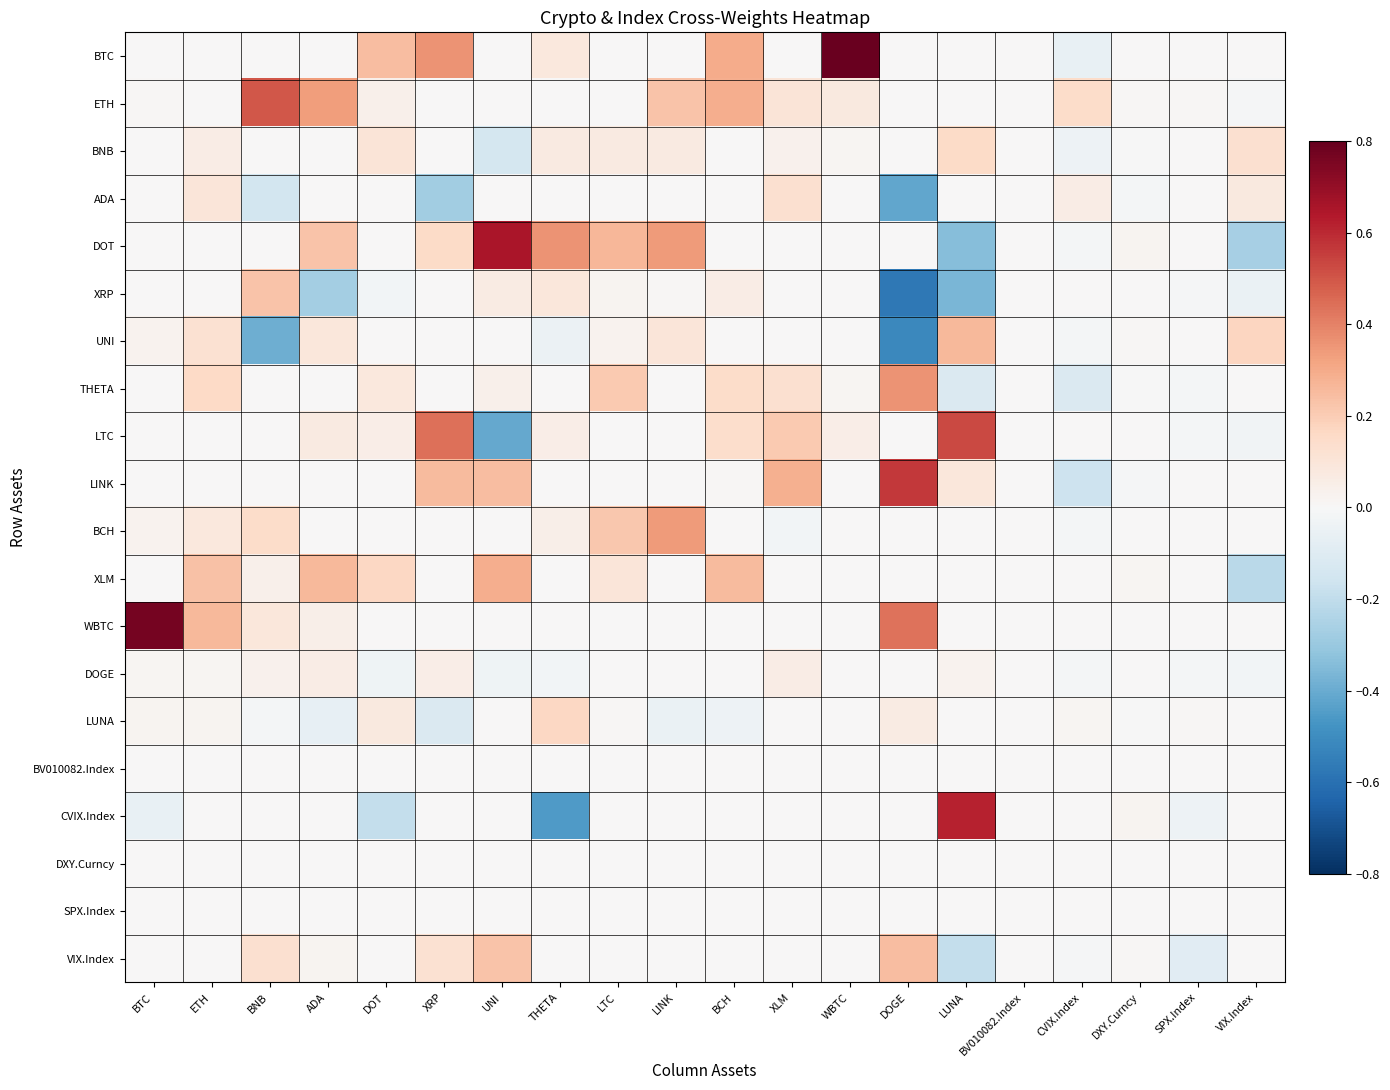

Reading right to left, transcribe all the data shown in this chart.

BTC: VIX.Index=0.0	SPX.Index=0.0	DXY.Curncy=0.0	CVIX.Index=-0.1	BV010082.Index=0.0	LUNA=0.0	DOGE=0.0	WBTC=0.8	XLM=0.0	BCH=0.3	LINK=0.0	LTC=0.0	THETA=0.1	UNI=0.0	XRP=0.4	DOT=0.2	ADA=0.0	BNB=0.0	ETH=0.0	BTC=0.0
ETH: VIX.Index=-0.0	SPX.Index=0.0	DXY.Curncy=0.0	CVIX.Index=0.1	BV010082.Index=0.0	LUNA=-0.0	DOGE=0.0	WBTC=0.1	XLM=0.1	BCH=0.3	LINK=0.2	LTC=0.0	THETA=0.0	UNI=0.0	XRP=0.0	DOT=0.0	ADA=0.3	BNB=0.5	ETH=0.0	BTC=0.0
BNB: VIX.Index=0.1	SPX.Index=0.0	DXY.Curncy=-0.0	CVIX.Index=-0.0	BV010082.Index=0.0	LUNA=0.2	DOGE=0.0	WBTC=0.0	XLM=0.0	BCH=0.0	LINK=0.1	LTC=0.1	THETA=0.1	UNI=-0.1	XRP=0.0	DOT=0.1	ADA=0.0	BNB=0.0	ETH=0.1	BTC=0.0
ADA: VIX.Index=0.1	SPX.Index=0.0	DXY.Curncy=-0.0	CVIX.Index=0.1	BV010082.Index=0.0	LUNA=0.0	DOGE=-0.4	WBTC=0.0	XLM=0.1	BCH=0.0	LINK=0.0	LTC=0.0	THETA=0.0	UNI=0.0	XRP=-0.3	DOT=0.0	ADA=0.0	BNB=-0.1	ETH=0.1	BTC=0.0
DOT: VIX.Index=-0.3	SPX.Index=0.0	DXY.Curncy=0.0	CVIX.Index=-0.0	BV010082.Index=0.0	LUNA=-0.3	DOGE=0.0	WBTC=0.0	XLM=0.0	BCH=0.0	LINK=0.3	LTC=0.3	THETA=0.4	UNI=0.7	XRP=0.2	DOT=0.0	ADA=0.2	BNB=0.0	ETH=0.0	BTC=0.0
XRP: VIX.Index=-0.1	SPX.Index=-0.0	DXY.Curncy=0.0	CVIX.Index=0.0	BV010082.Index=0.0	LUNA=-0.4	DOGE=-0.6	WBTC=0.0	XLM=0.0	BCH=0.1	LINK=0.0	LTC=0.0	THETA=0.1	UNI=0.1	XRP=0.0	DOT=-0.0	ADA=-0.3	BNB=0.2	ETH=0.0	BTC=0.0
UNI: VIX.Index=0.2	SPX.Index=0.0	DXY.Curncy=0.0	CVIX.Index=-0.0	BV010082.Index=0.0	LUNA=0.3	DOGE=-0.5	WBTC=0.0	XLM=0.0	BCH=0.0	LINK=0.1	LTC=0.0	THETA=-0.0	UNI=0.0	XRP=0.0	DOT=0.0	ADA=0.1	BNB=-0.4	ETH=0.1	BTC=0.0
THETA: VIX.Index=0.0	SPX.Index=-0.0	DXY.Curncy=-0.0	CVIX.Index=-0.1	BV010082.Index=0.0	LUNA=-0.1	DOGE=0.4	WBTC=0.0	XLM=0.1	BCH=0.1	LINK=0.0	LTC=0.2	THETA=0.0	UNI=0.0	XRP=0.0	DOT=0.1	ADA=0.0	BNB=0.0	ETH=0.2	BTC=0.0
LTC: VIX.Index=-0.0	SPX.Index=-0.0	DXY.Curncy=0.0	CVIX.Index=0.0	BV010082.Index=0.0	LUNA=0.5	DOGE=0.0	WBTC=0.1	XLM=0.2	BCH=0.1	LINK=0.0	LTC=0.0	THETA=0.1	UNI=-0.4	XRP=0.4	DOT=0.1	ADA=0.1	BNB=0.0	ETH=0.0	BTC=0.0
LINK: VIX.Index=0.0	SPX.Index=0.0	DXY.Curncy=-0.0	CVIX.Index=-0.2	BV010082.Index=0.0	LUNA=0.1	DOGE=0.6	WBTC=0.0	XLM=0.3	BCH=0.0	LINK=0.0	LTC=0.0	THETA=0.0	UNI=0.2	XRP=0.3	DOT=0.0	ADA=-0.0	BNB=0.0	ETH=0.0	BTC=0.0
BCH: VIX.Index=0.0	SPX.Index=0.0	DXY.Curncy=0.0	CVIX.Index=-0.0	BV010082.Index=0.0	LUNA=0.0	DOGE=0.0	WBTC=0.0	XLM=-0.0	BCH=0.0	LINK=0.3	LTC=0.2	THETA=0.0	UNI=0.0	XRP=0.0	DOT=0.0	ADA=0.0	BNB=0.1	ETH=0.1	BTC=0.0
XLM: VIX.Index=-0.2	SPX.Index=0.0	DXY.Curncy=0.0	CVIX.Index=0.0	BV010082.Index=0.0	LUNA=0.0	DOGE=0.0	WBTC=0.0	XLM=0.0	BCH=0.3	LINK=0.0	LTC=0.1	THETA=0.0	UNI=0.3	XRP=0.0	DOT=0.2	ADA=0.3	BNB=0.0	ETH=0.2	BTC=0.0
WBTC: VIX.Index=0.0	SPX.Index=0.0	DXY.Curncy=0.0	CVIX.Index=0.0	BV010082.Index=0.0	LUNA=0.0	DOGE=0.4	WBTC=0.0	XLM=0.0	BCH=0.0	LINK=0.0	LTC=0.0	THETA=0.0	UNI=0.0	XRP=0.0	DOT=0.0	ADA=0.0	BNB=0.1	ETH=0.3	BTC=0.8
DOGE: VIX.Index=-0.0	SPX.Index=-0.0	DXY.Curncy=0.0	CVIX.Index=-0.0	BV010082.Index=0.0	LUNA=0.0	DOGE=0.0	WBTC=0.0	XLM=0.1	BCH=0.0	LINK=0.0	LTC=0.0	THETA=-0.0	UNI=-0.0	XRP=0.1	DOT=-0.0	ADA=0.1	BNB=0.0	ETH=0.0	BTC=0.0
LUNA: VIX.Index=-0.0	SPX.Index=0.0	DXY.Curncy=-0.0	CVIX.Index=0.0	BV010082.Index=0.0	LUNA=0.0	DOGE=0.1	WBTC=0.0	XLM=0.0	BCH=-0.0	LINK=-0.1	LTC=0.0	THETA=0.2	UNI=0.0	XRP=-0.1	DOT=0.1	ADA=-0.1	BNB=-0.0	ETH=0.0	BTC=0.0
BV010082.Index: VIX.Index=0.0	SPX.Index=0.0	DXY.Curncy=0.0	CVIX.Index=0.0	BV010082.Index=0.0	LUNA=0.0	DOGE=0.0	WBTC=0.0	XLM=0.0	BCH=0.0	LINK=0.0	LTC=0.0	THETA=0.0	UNI=0.0	XRP=0.0	DOT=0.0	ADA=0.0	BNB=0.0	ETH=0.0	BTC=0.0
CVIX.Index: VIX.Index=0.0	SPX.Index=-0.0	DXY.Curncy=0.0	CVIX.Index=0.0	BV010082.Index=0.0	LUNA=0.6	DOGE=0.0	WBTC=0.0	XLM=0.0	BCH=0.0	LINK=0.0	LTC=0.0	THETA=-0.5	UNI=0.0	XRP=0.0	DOT=-0.2	ADA=0.0	BNB=0.0	ETH=0.0	BTC=-0.1
DXY.Curncy: VIX.Index=0.0	SPX.Index=0.0	DXY.Curncy=0.0	CVIX.Index=0.0	BV010082.Index=0.0	LUNA=0.0	DOGE=0.0	WBTC=0.0	XLM=0.0	BCH=0.0	LINK=0.0	LTC=0.0	THETA=0.0	UNI=0.0	XRP=0.0	DOT=0.0	ADA=0.0	BNB=0.0	ETH=0.0	BTC=0.0
SPX.Index: VIX.Index=0.0	SPX.Index=0.0	DXY.Curncy=0.0	CVIX.Index=0.0	BV010082.Index=0.0	LUNA=0.0	DOGE=0.0	WBTC=0.0	XLM=0.0	BCH=0.0	LINK=0.0	LTC=0.0	THETA=0.0	UNI=0.0	XRP=0.0	DOT=0.0	ADA=0.0	BNB=0.0	ETH=0.0	BTC=0.0
VIX.Index: VIX.Index=0.0	SPX.Index=-0.1	DXY.Curncy=0.0	CVIX.Index=-0.0	BV010082.Index=0.0	LUNA=-0.2	DOGE=0.2	WBTC=0.0	XLM=0.0	BCH=0.0	LINK=0.0	LTC=0.0	THETA=0.0	UNI=0.2	XRP=0.1	DOT=0.0	ADA=0.0	BNB=0.1	ETH=0.0	BTC=0.0